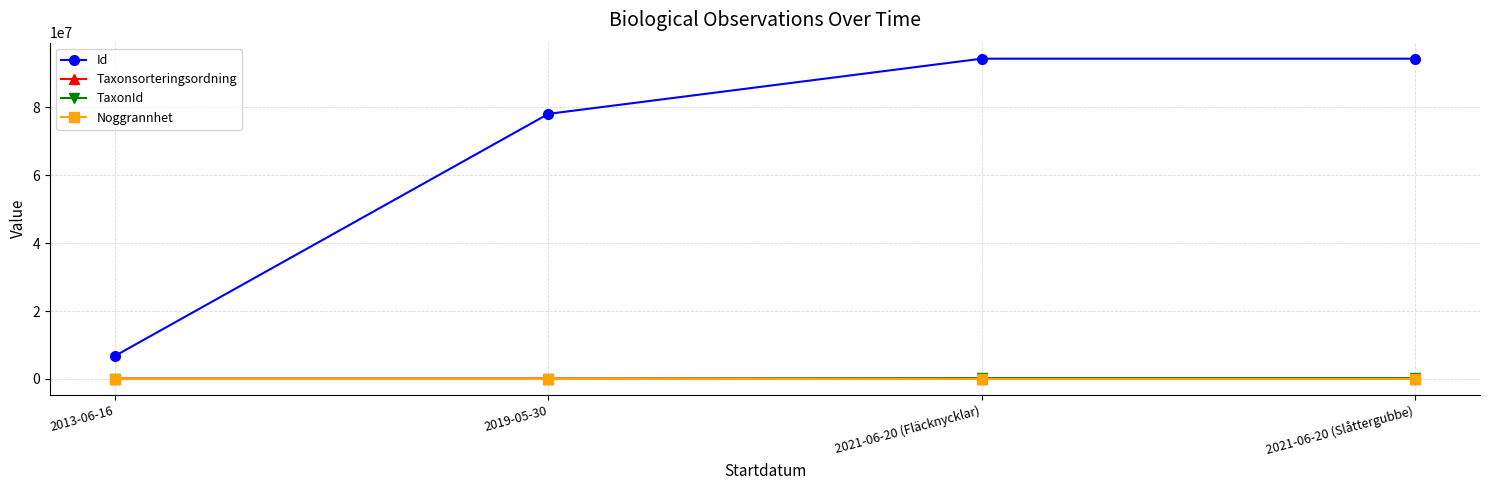

What is the label of the 2nd point from the left?

2019-05-30